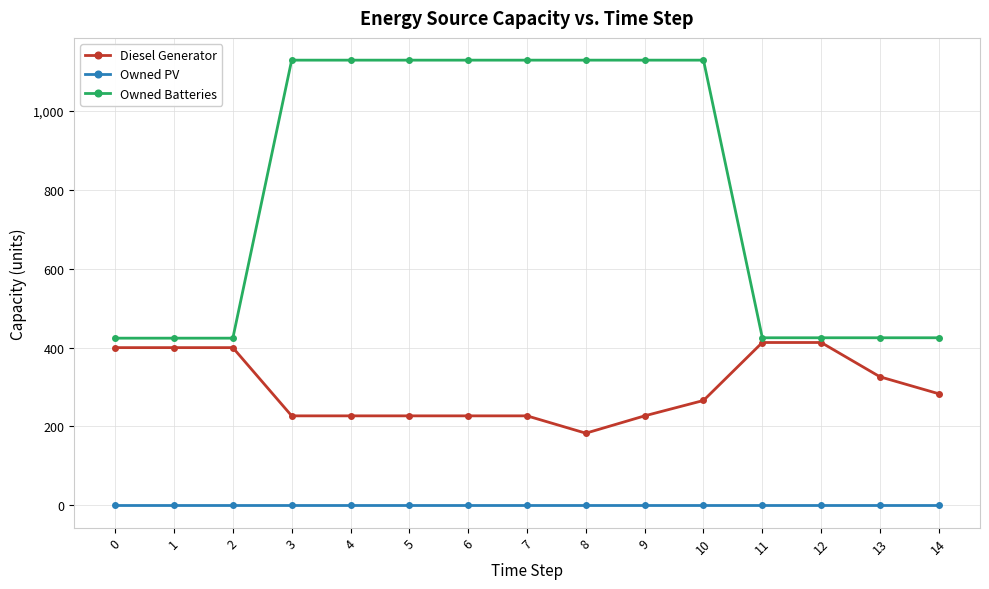

List the series in order of their peak value, lowest first.

Owned PV, Diesel Generator, Owned Batteries